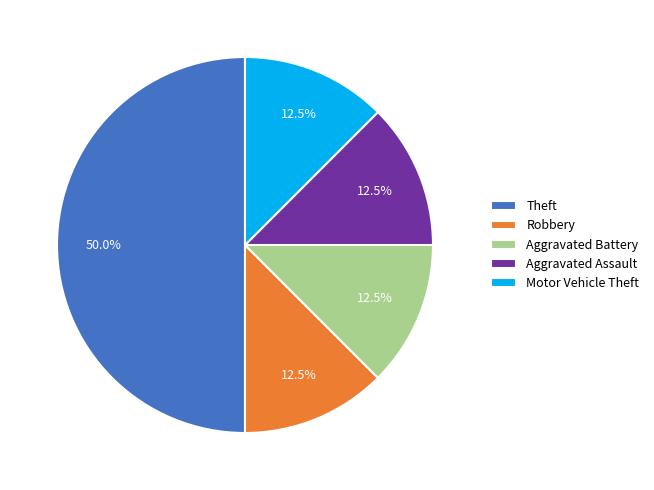

To the nearest percent, what portion does Theft represent?

50%